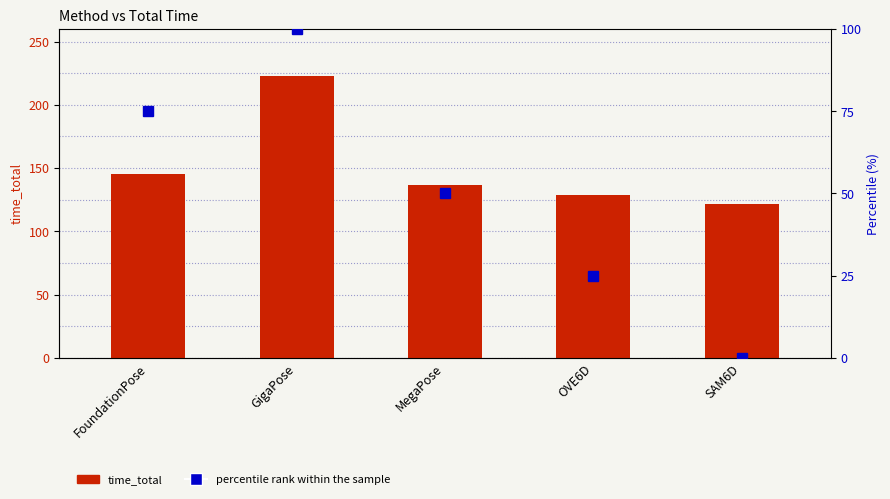

Reading left to right, extract all data points from this chart.

time_total: FoundationPose=145.3	GigaPose=222.6	MegaPose=136.4	OVE6D=128.7	SAM6D=121.4
percentile rank within the sample: FoundationPose=75.0	GigaPose=100.0	MegaPose=50.0	OVE6D=25.0	SAM6D=0.0